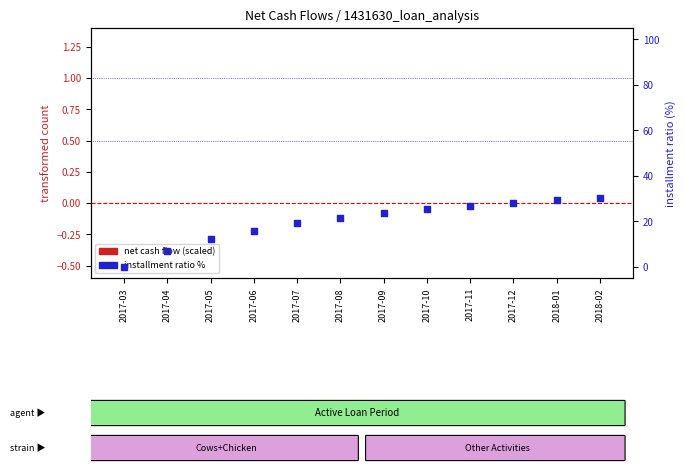

Which series has the widest spread of Y values?

installment ratio %